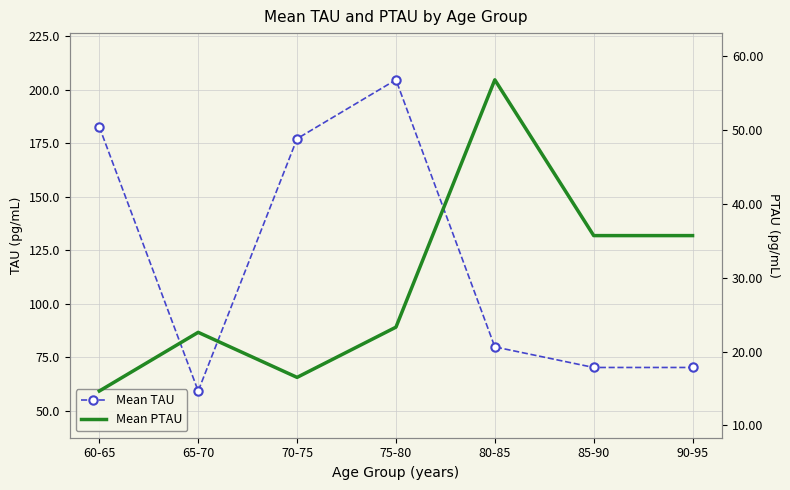

Rank the series at 65-70 from lowest to highest value.

Mean PTAU, Mean TAU